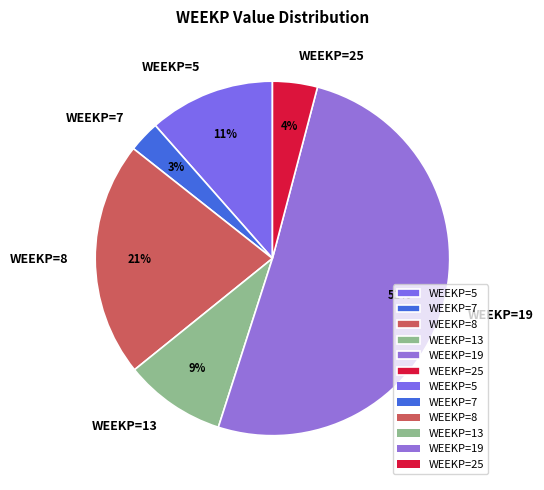

Is it true that WEEKP=19 is 51% of the pie?

True